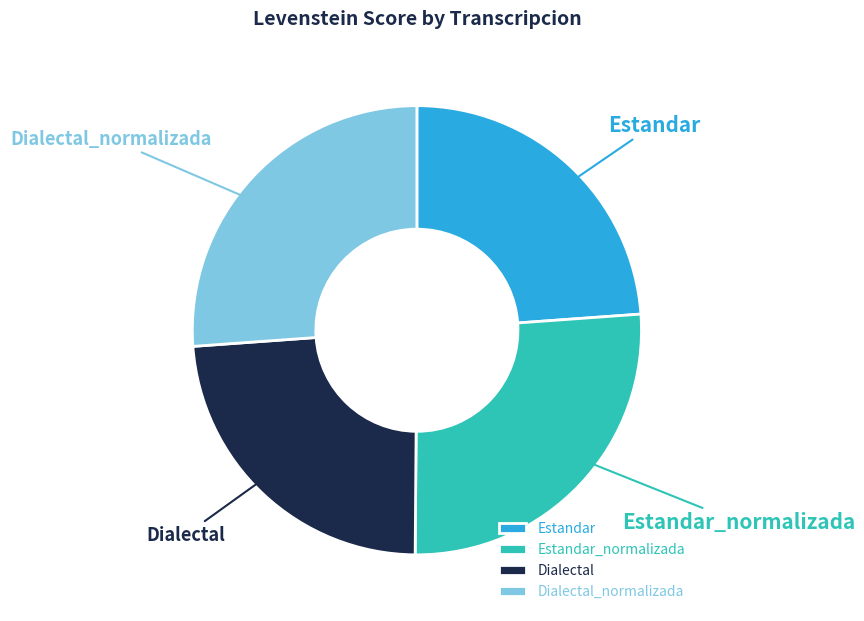

What is the ratio of the value at Dialectal to the value at Dialectal_normalizada?

0.9